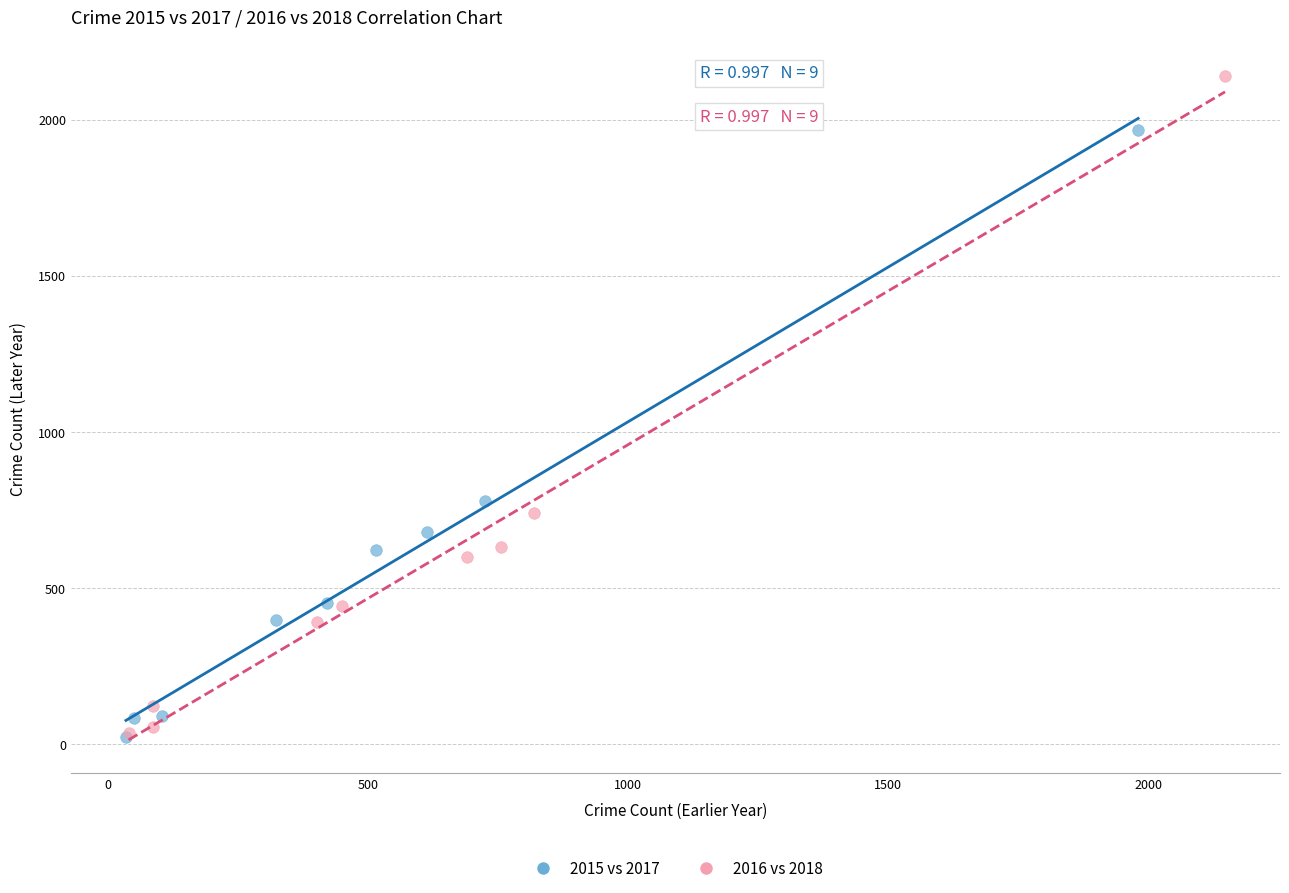

Which series has the largest Y range (max minus min)?

2016 vs 2018